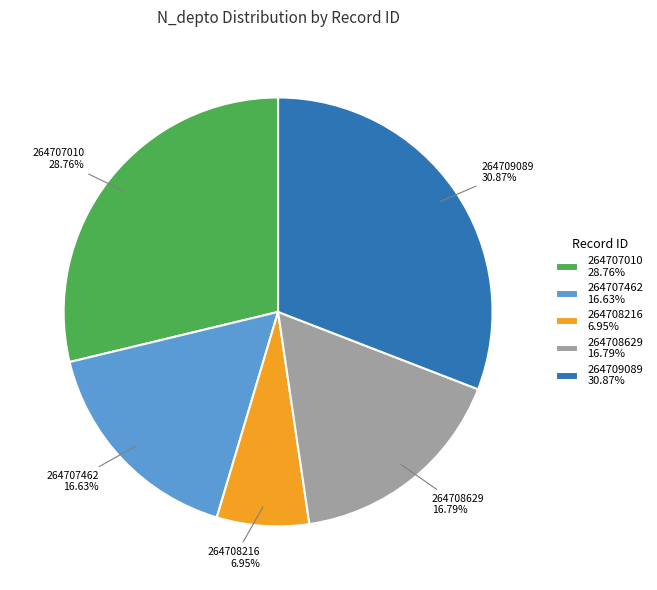

To the nearest percent, what percentage of the pie is 264708216?

7%